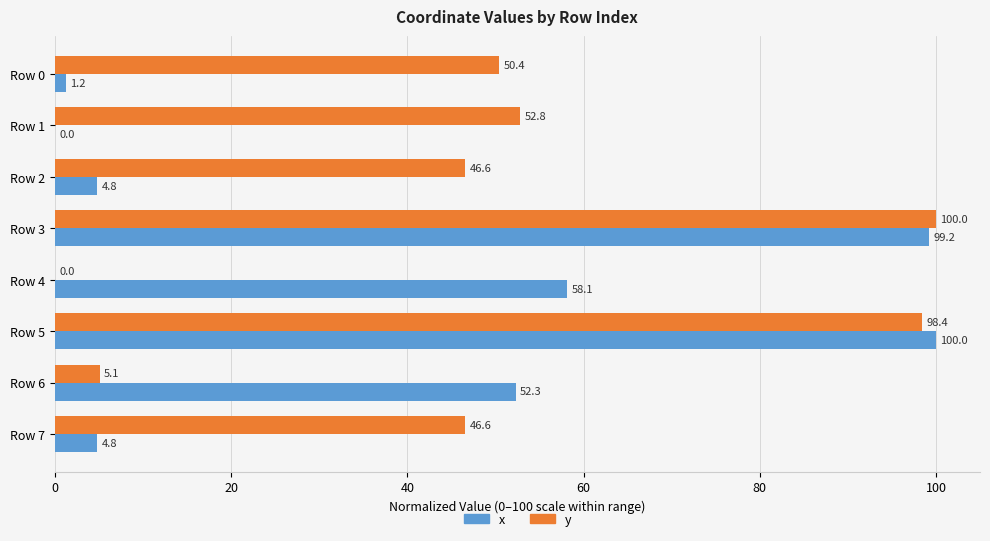

Where is x nearest to the value 50?

Row 6